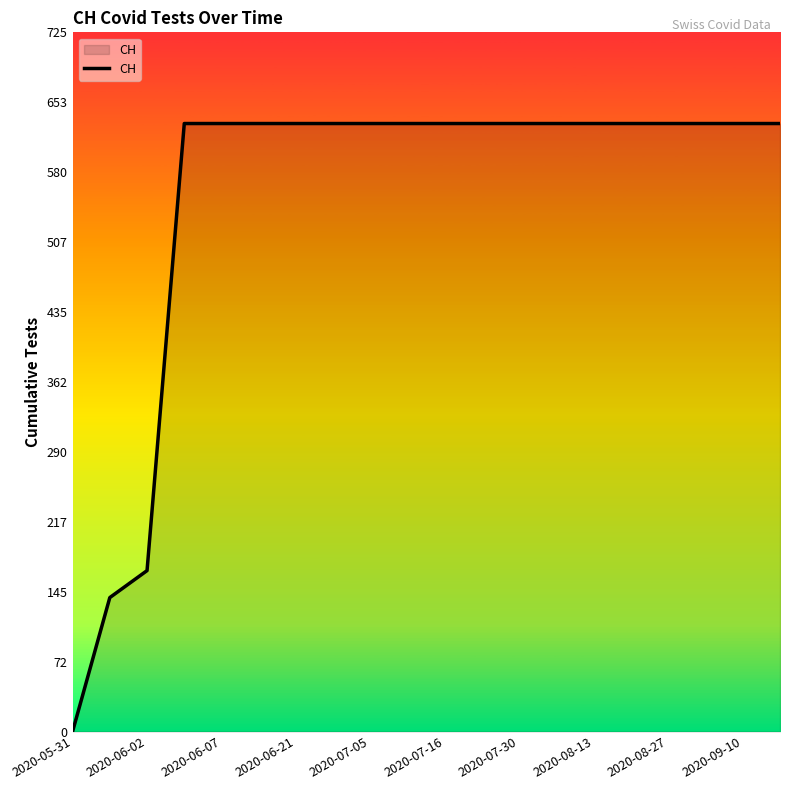

What is the greatest value displayed?

631